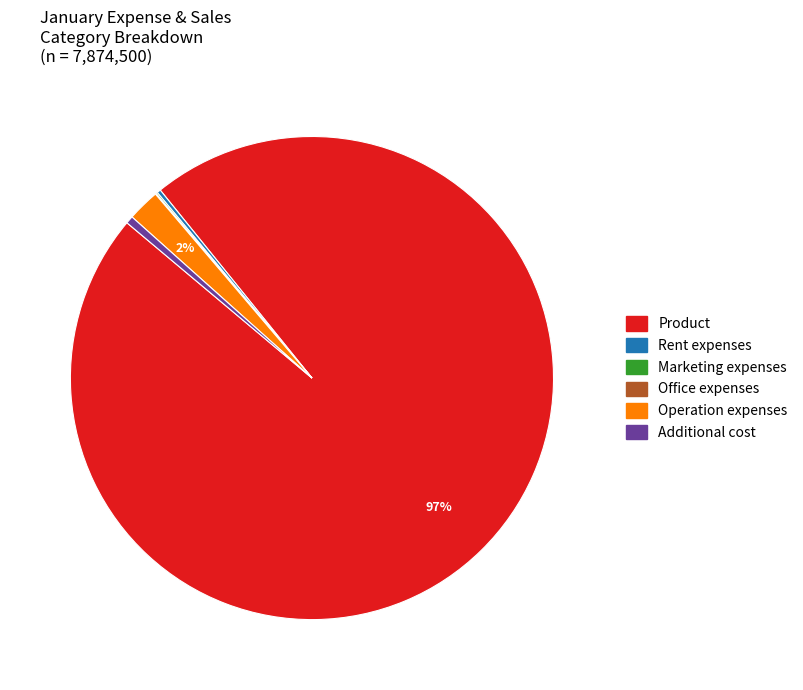

What is the largest slice in the pie chart?

Product